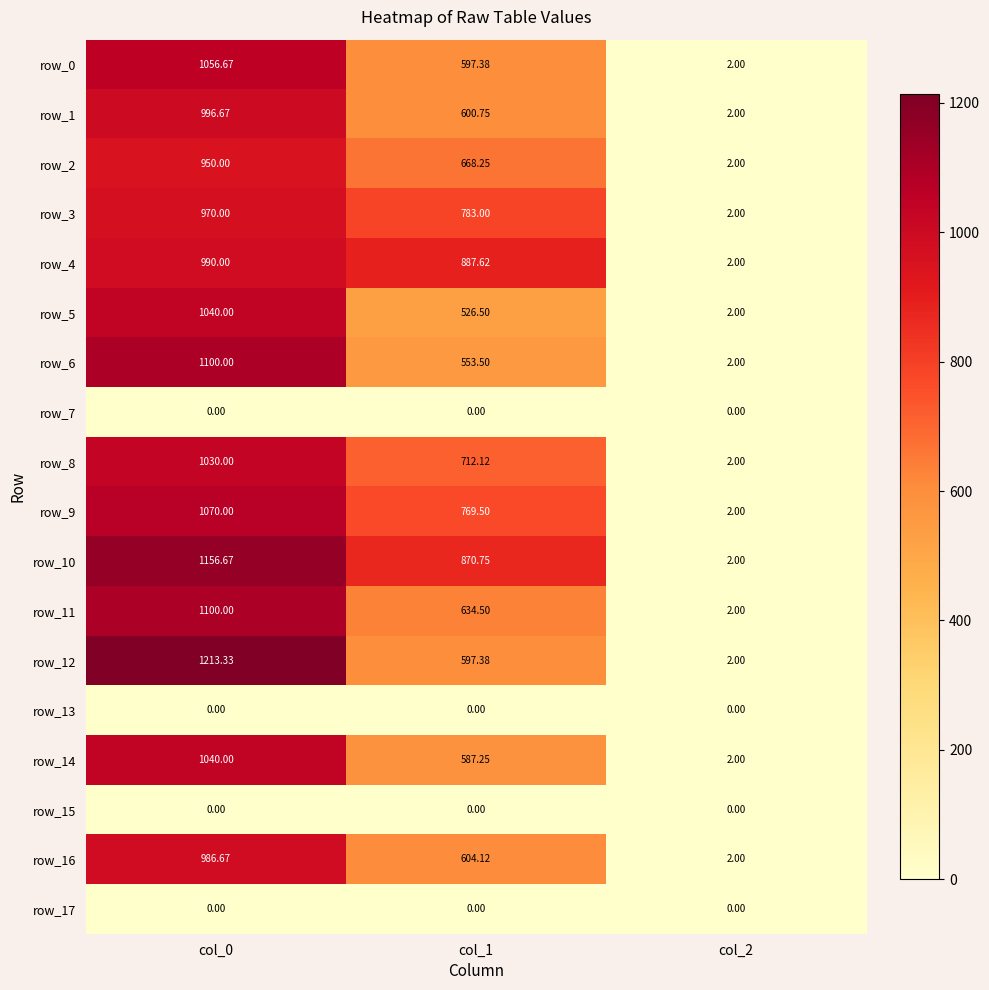

Is the value of row_8 at col_0 greater than the value of row_10 at col_0?

No